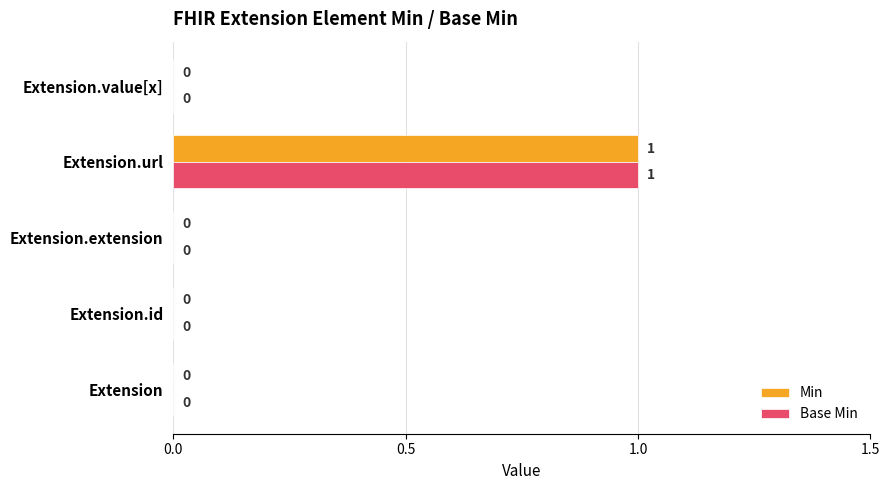

How many Base Min values are between 0 and 1?

5